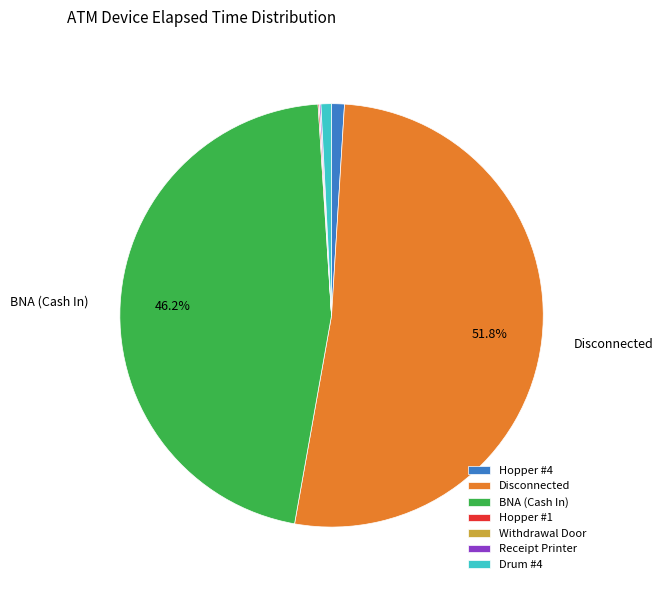

To the nearest percent, what percentage of the pie is Disconnected?

52%